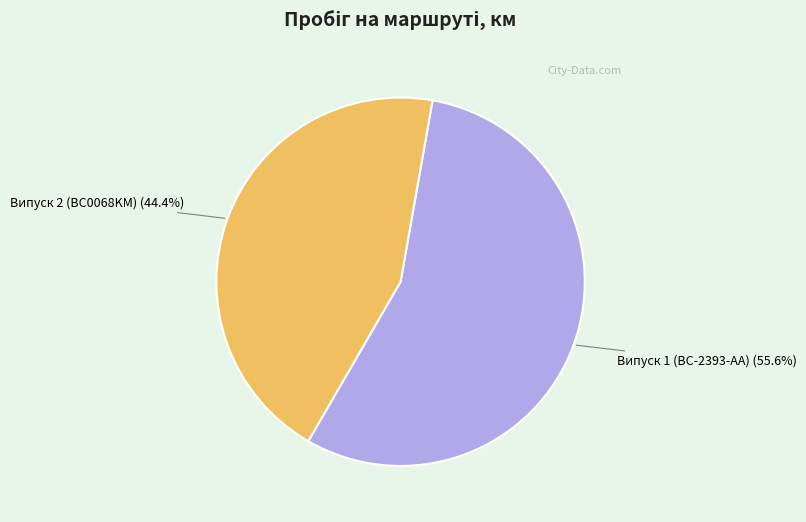

Between Випуск 2 (BC0068KM) and Випуск 1 (BC-2393-AA), which is larger?

Випуск 1 (BC-2393-AA)